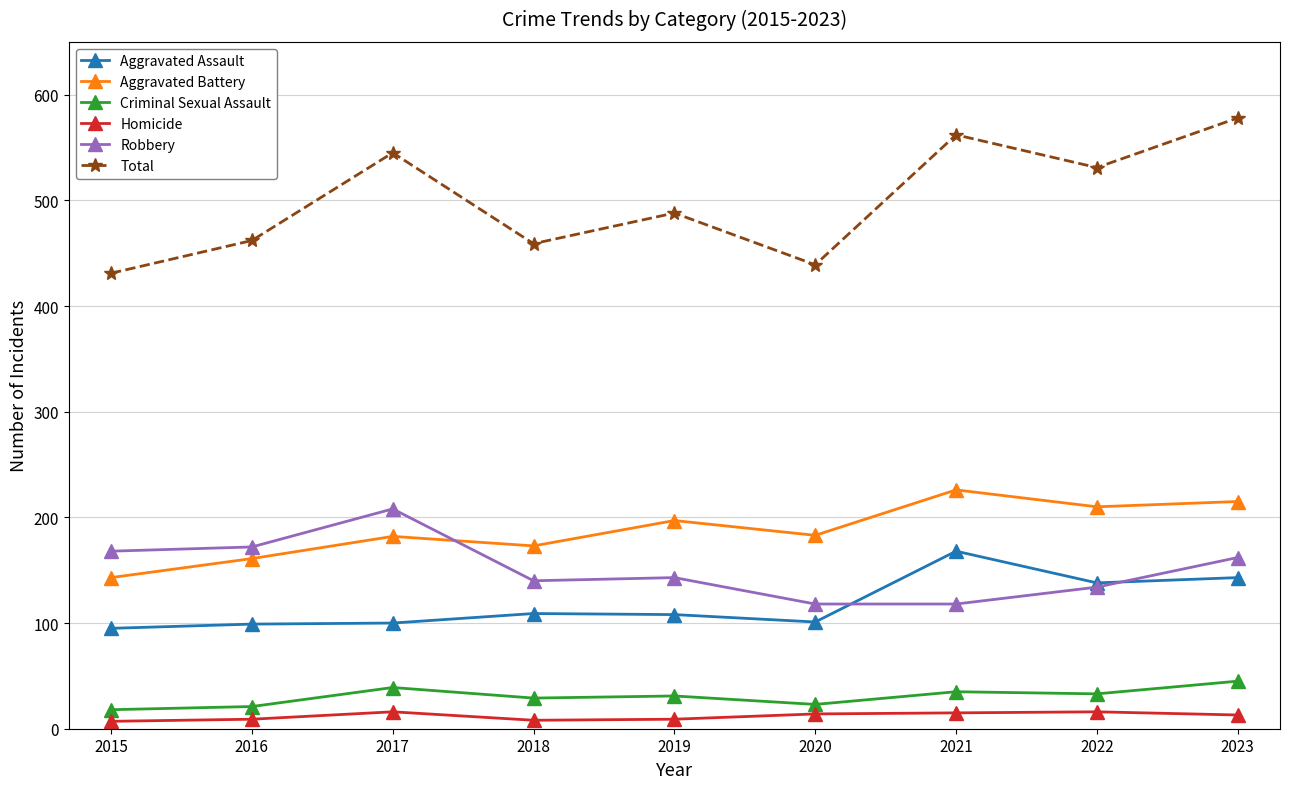

At 2015, list the series in order from largest to smallest.

Total, Robbery, Aggravated Battery, Aggravated Assault, Criminal Sexual Assault, Homicide